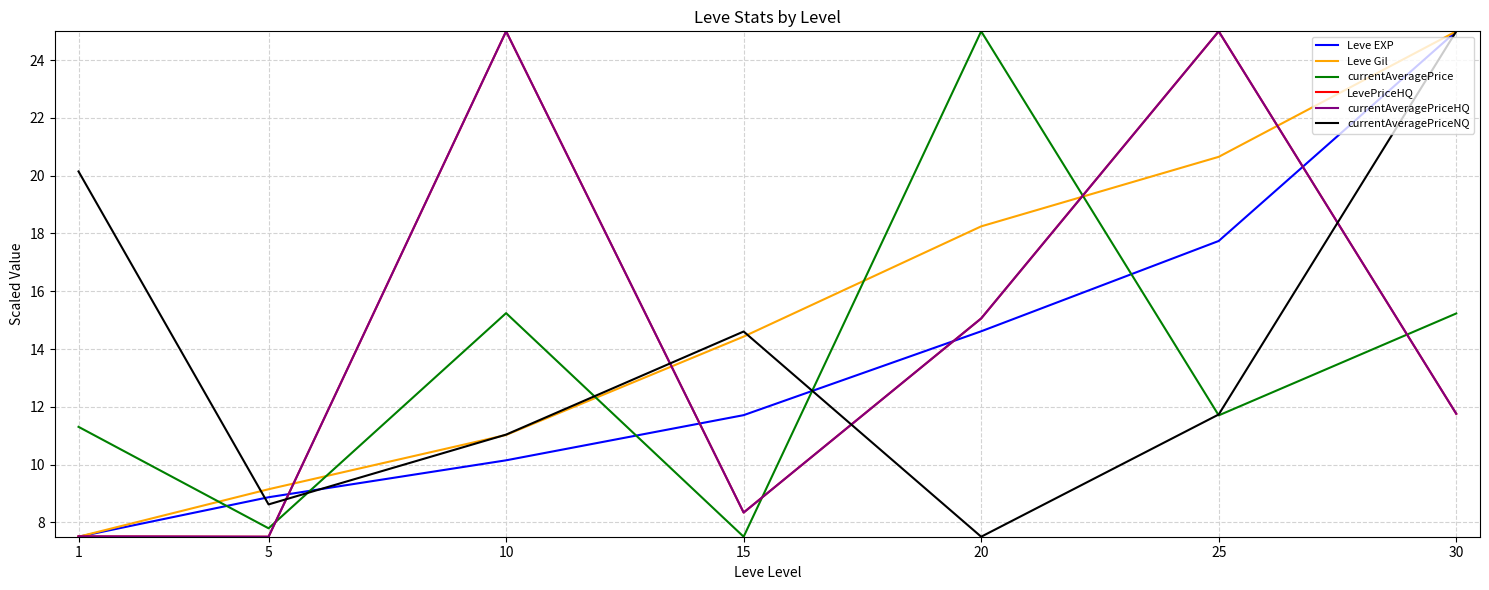

Is this an area chart (filled region under the line)?

No